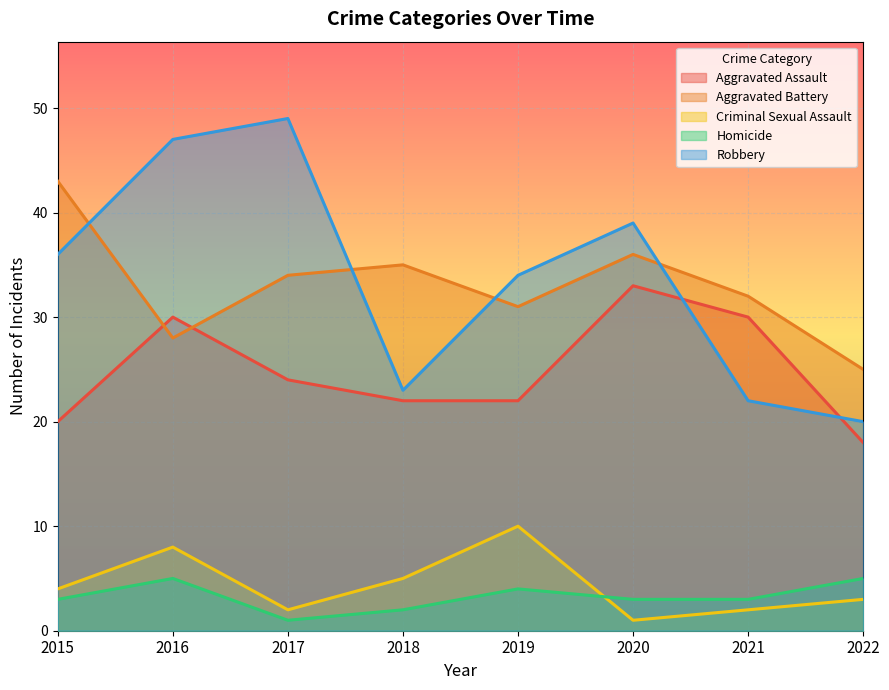

Which series has the largest total across all categories?

Robbery